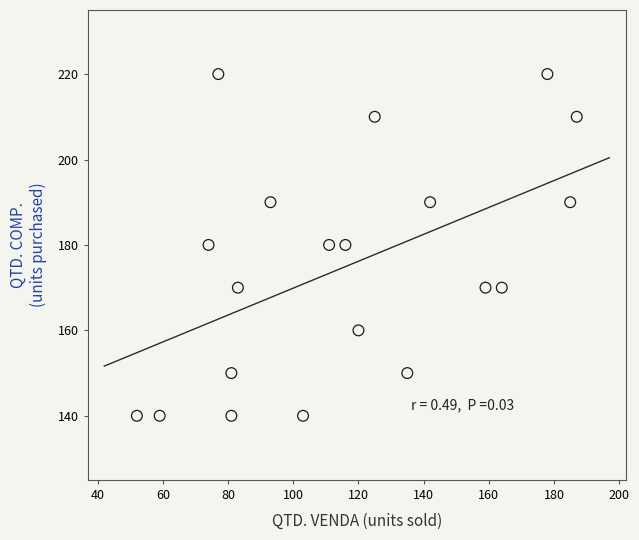

What is the range of Y values (max minus min)?

80